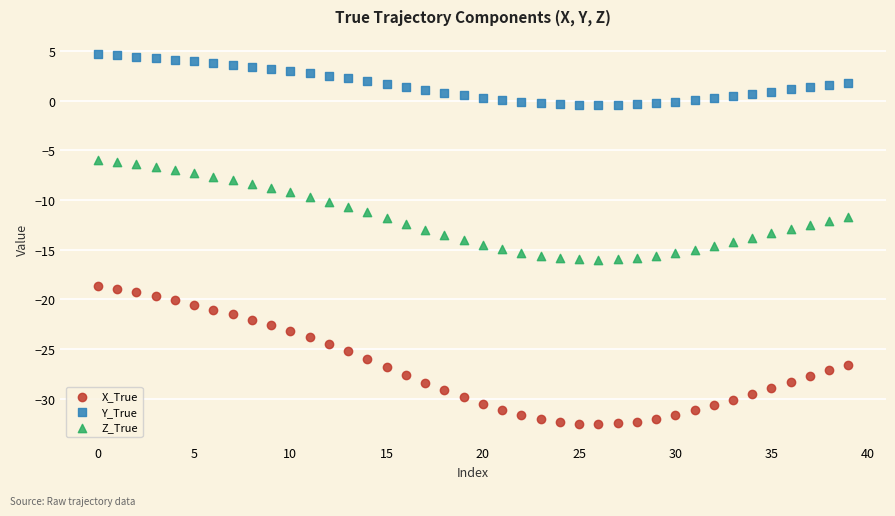

Which series contains the highest Y value?

Y_True